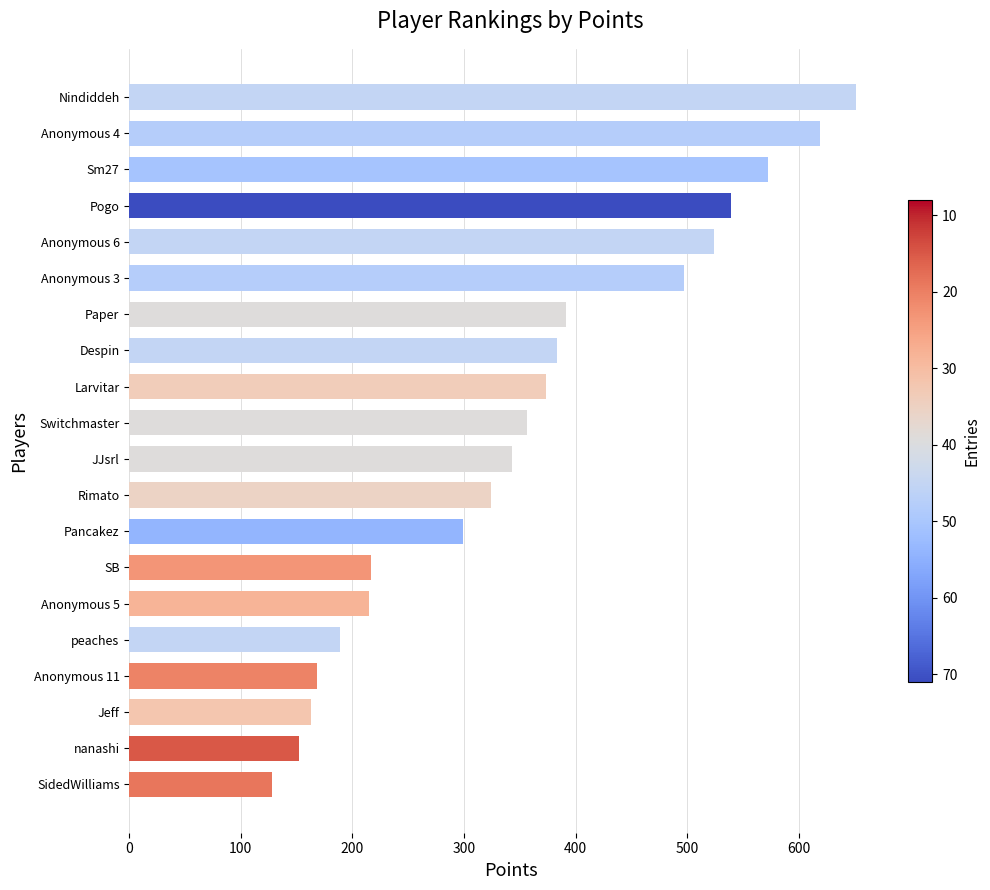

Which category has the lowest value across all series?

SidedWilliams